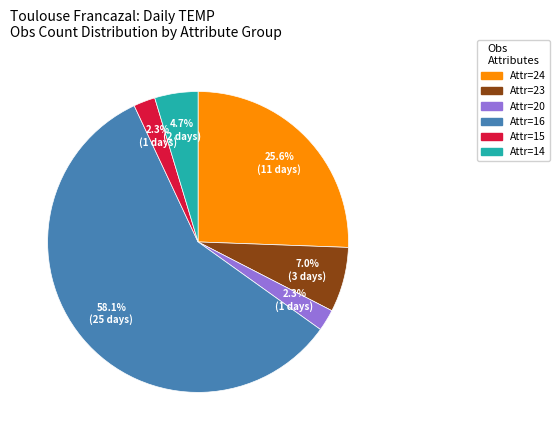

Does any single category account for the majority?

Yes